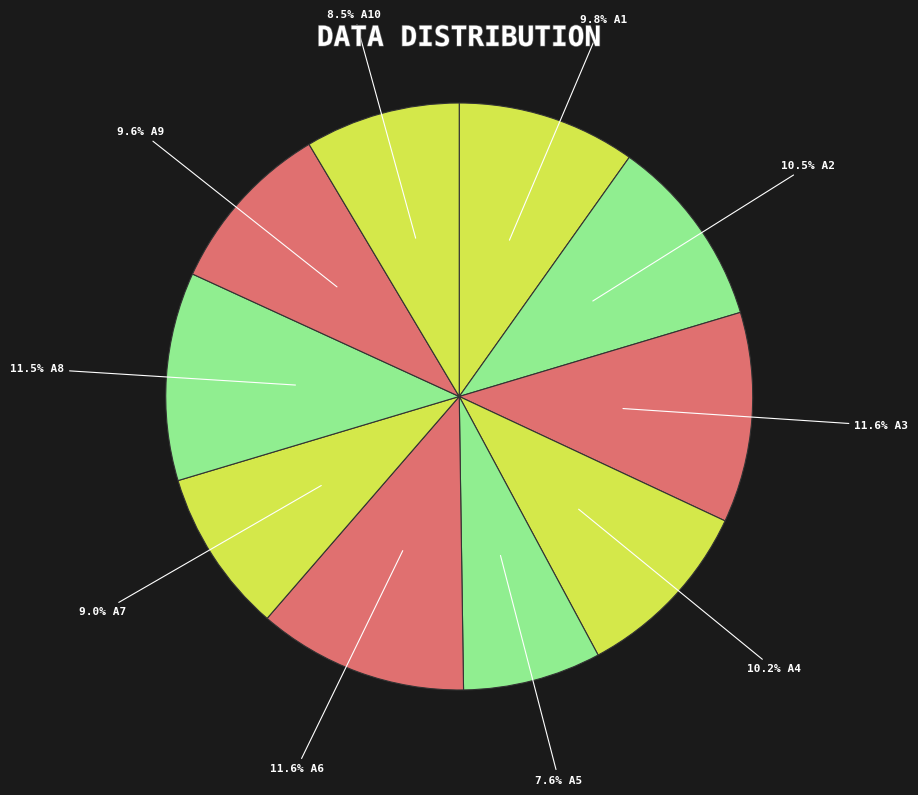

Is there any slice that represents more than half of the pie?

No